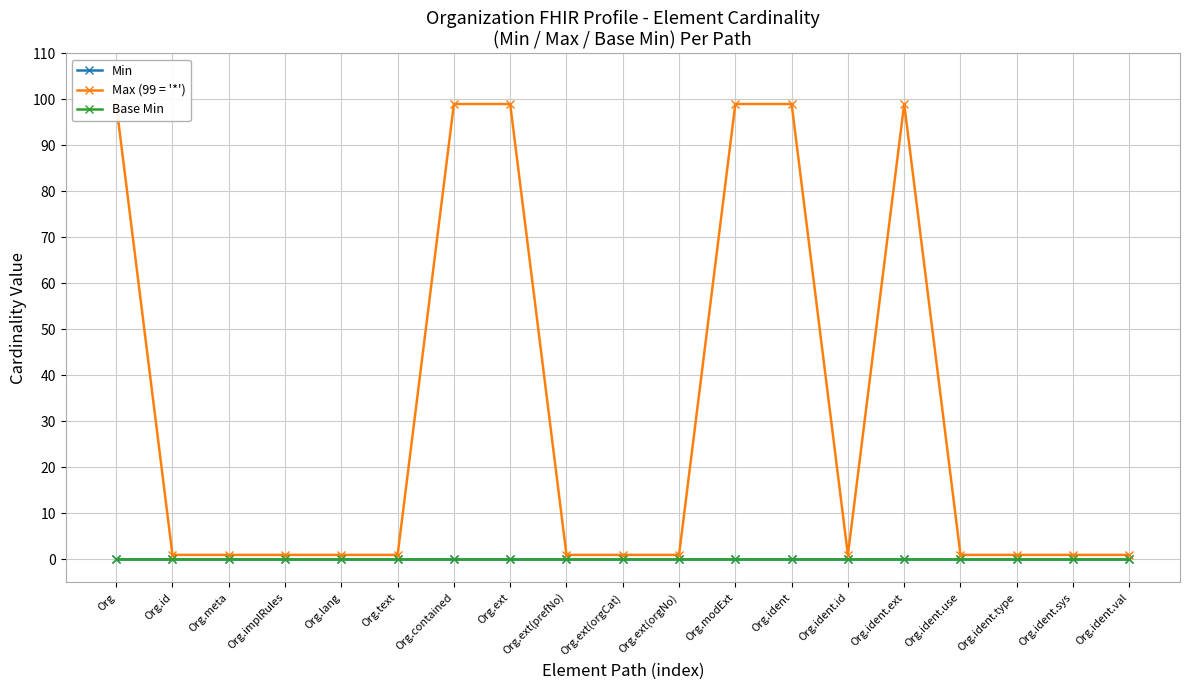

Rank the series by their maximum value, from lowest to highest.

Min, Base Min, Max (99 = '*')